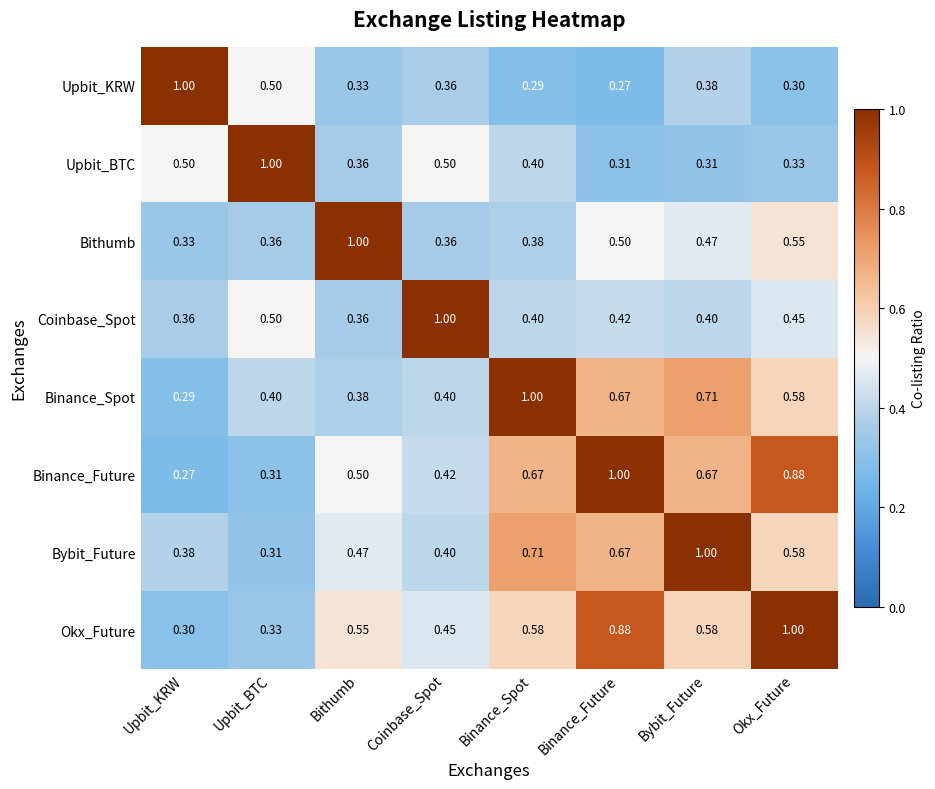

At which label is Upbit_KRW closest to 0?

Binance_Future